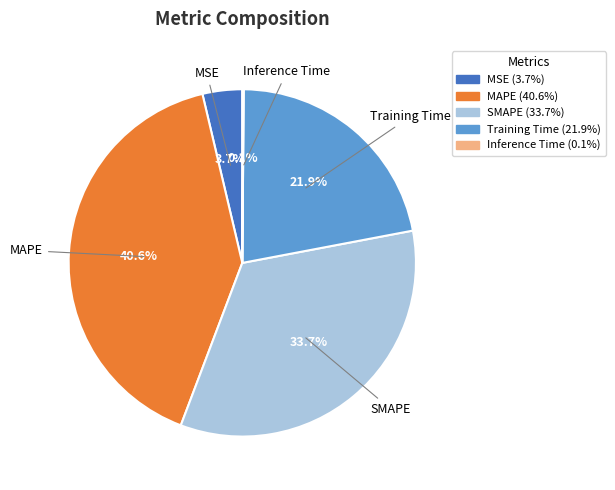

Which has a higher value, SMAPE or MSE?

SMAPE